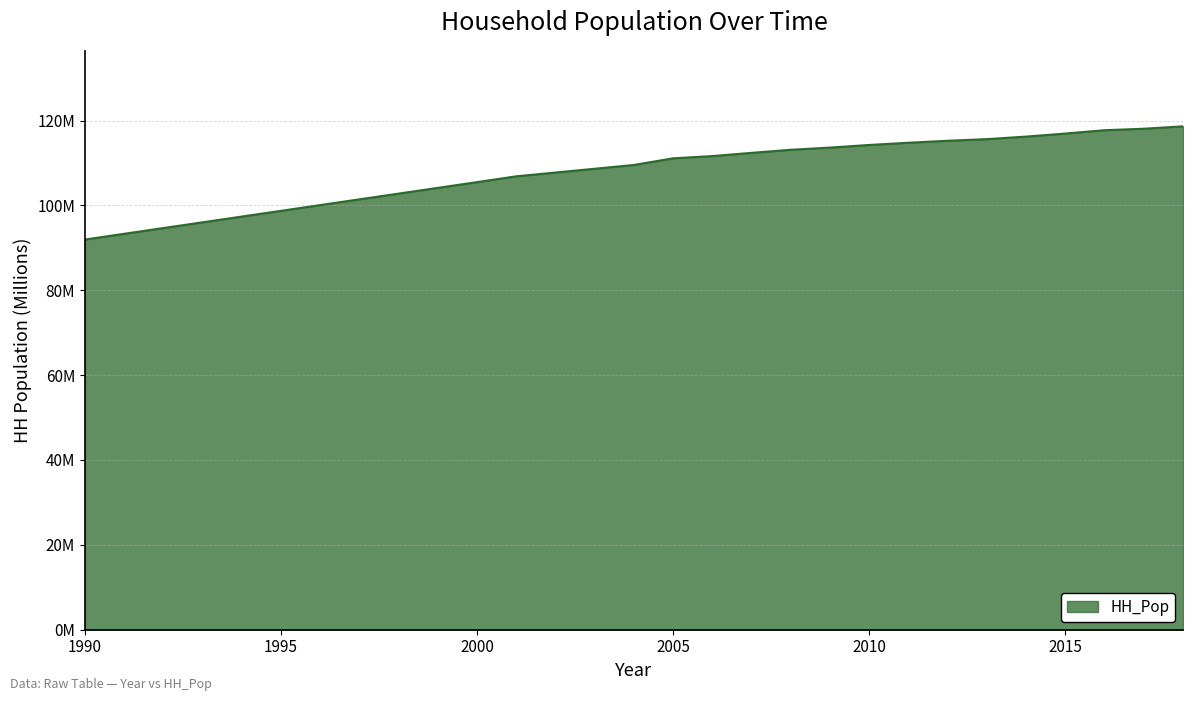

Does the chart display data point markers on the line(s)?

No